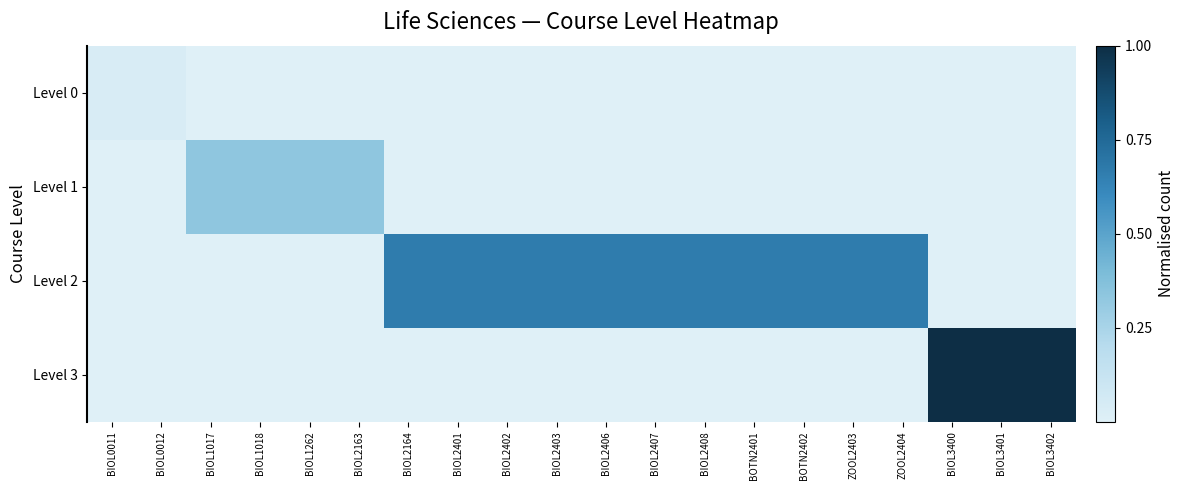

Rank the series by their maximum value, from lowest to highest.

Level 0, Level 1, Level 2, Level 3